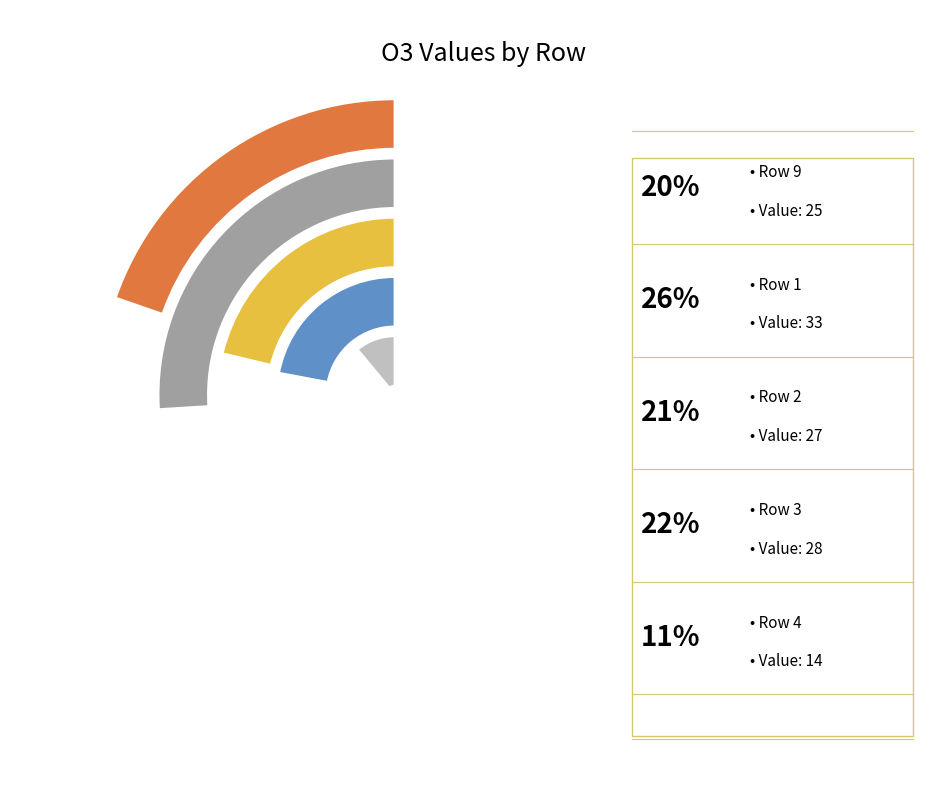

Which category has the smallest portion of the pie?

Row 4